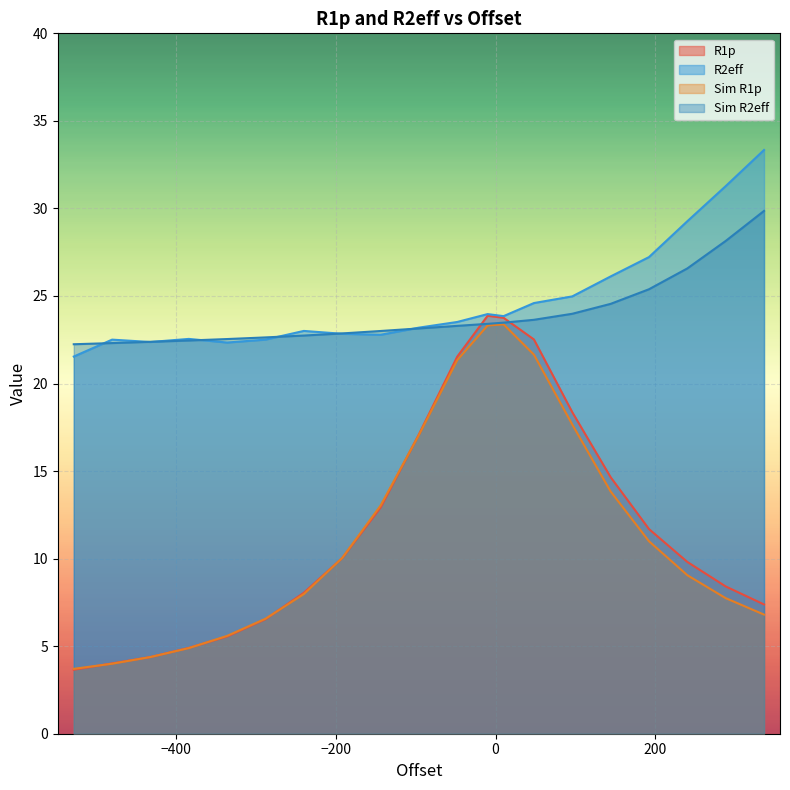

At which category is the sum across all series the highest?

-10.0